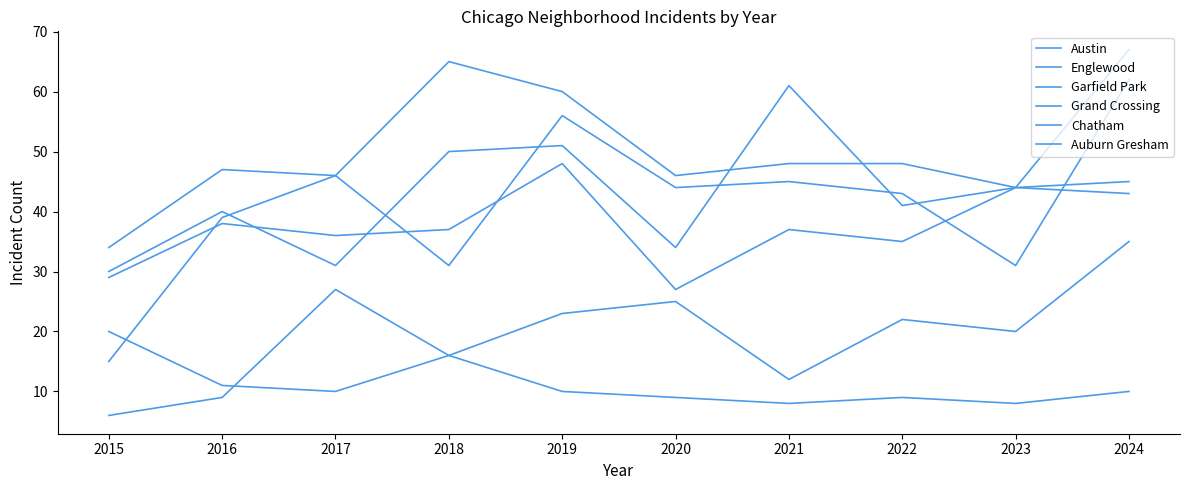

At how many categories does at least one series exceed 24?

10